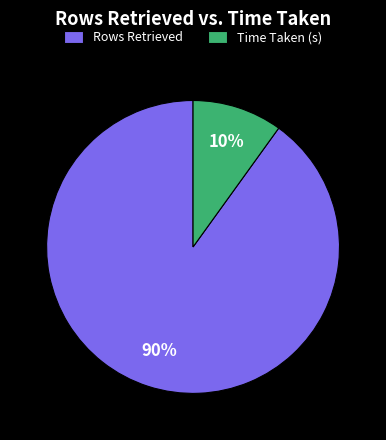

What is the largest slice in the pie chart?

Rows Retrieved